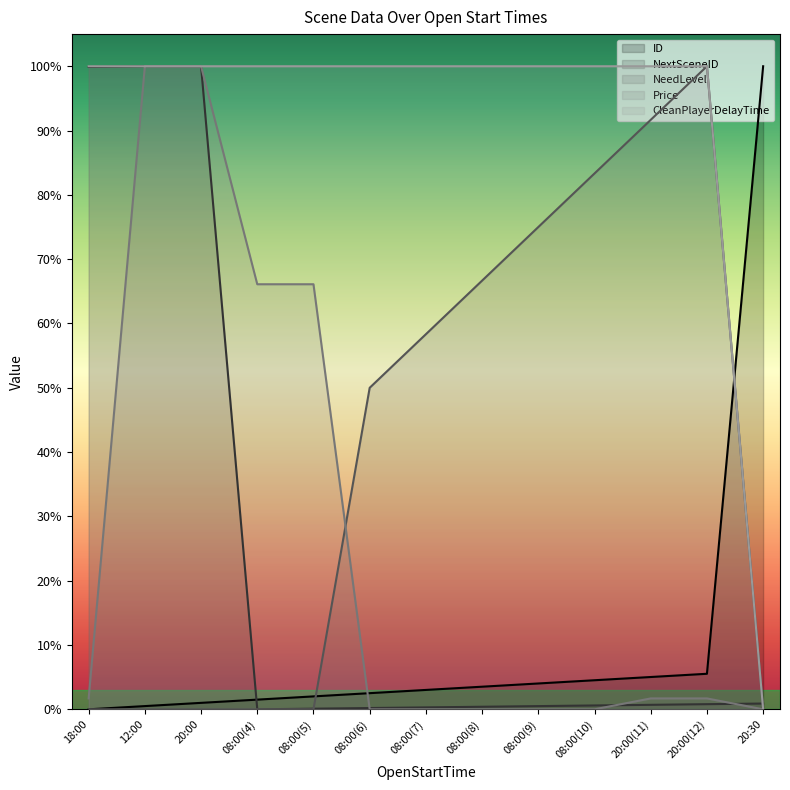

Read the Price value at 20:00.

1.0